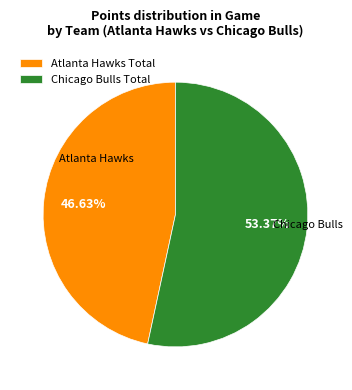

Is the sum of Chicago Bulls Total and Atlanta Hawks Total greater than half?

Yes